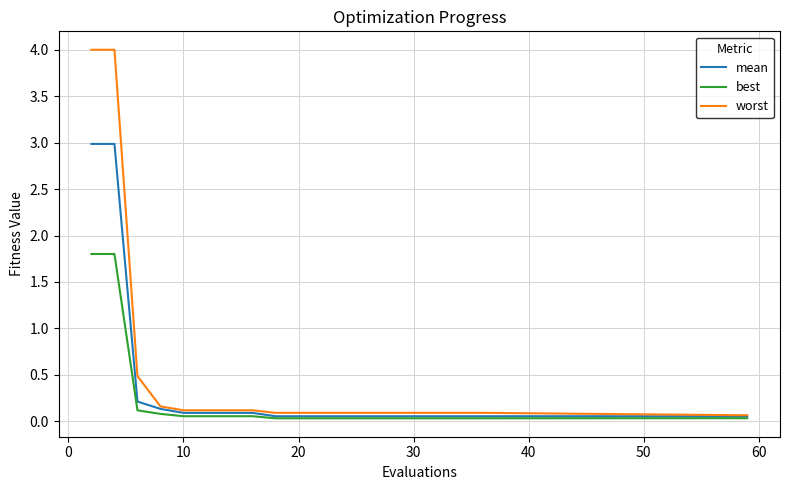

Which series has the widest spread of values?

worst